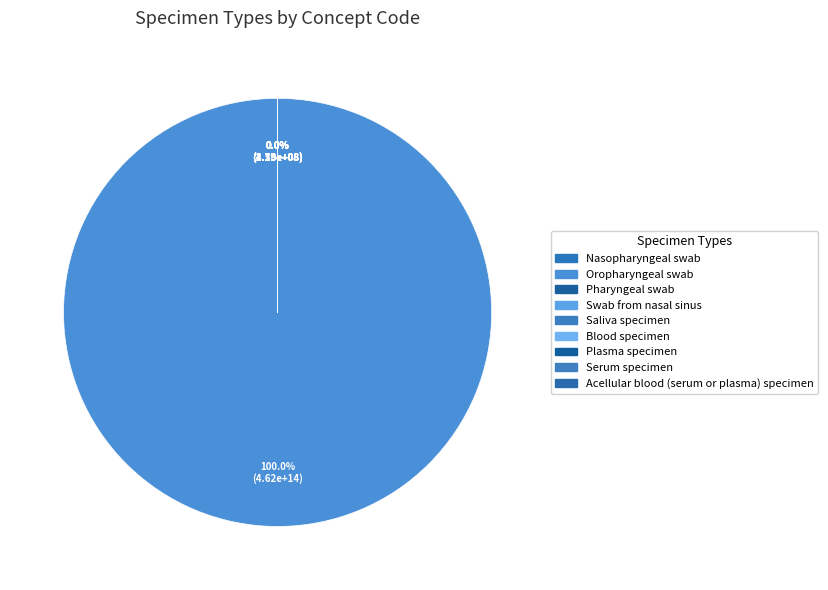

Which slice is the smallest?

Blood specimen